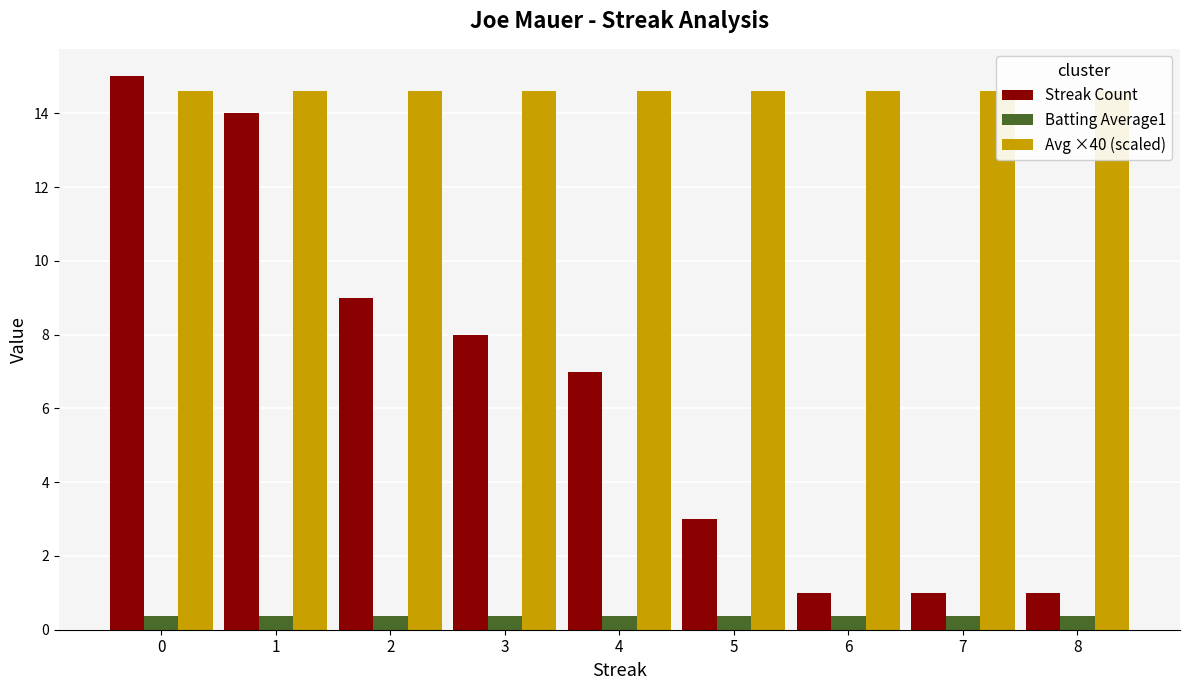

Which series changed the most between 3 and 7?

Streak Count